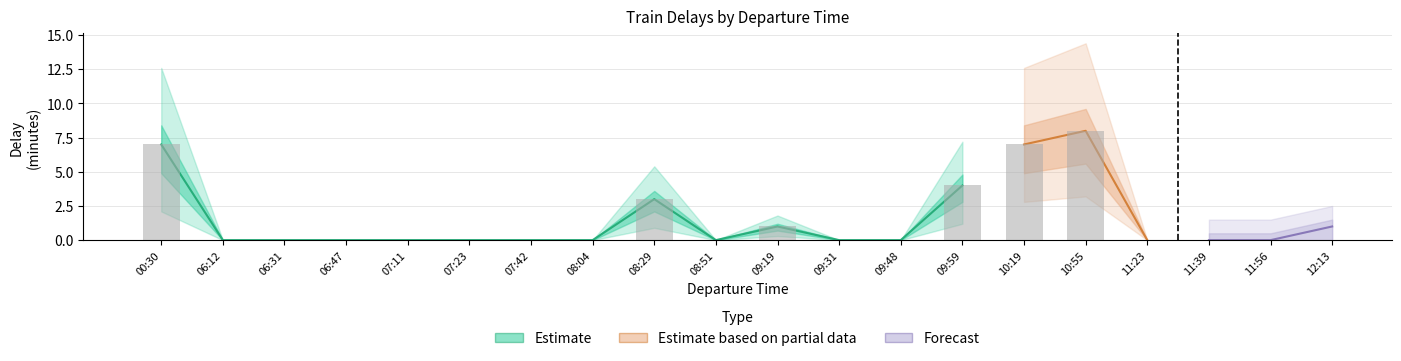

Are the bars horizontal?

No